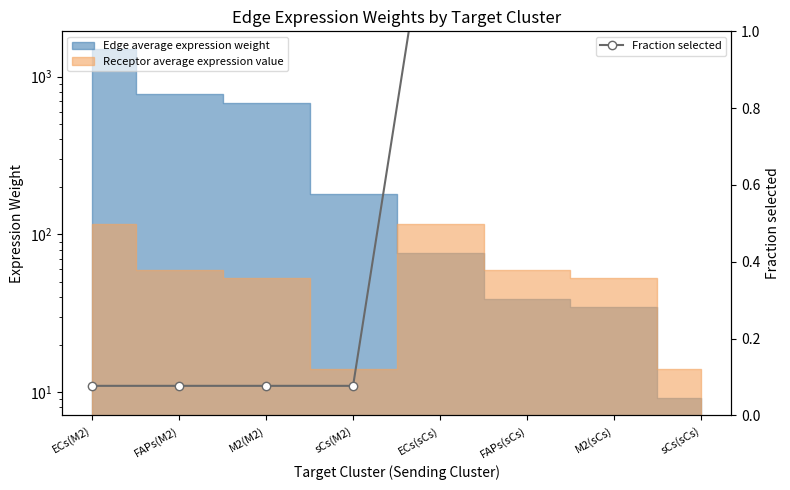

At which label does the data first exceed 1?

ECs(sCs)